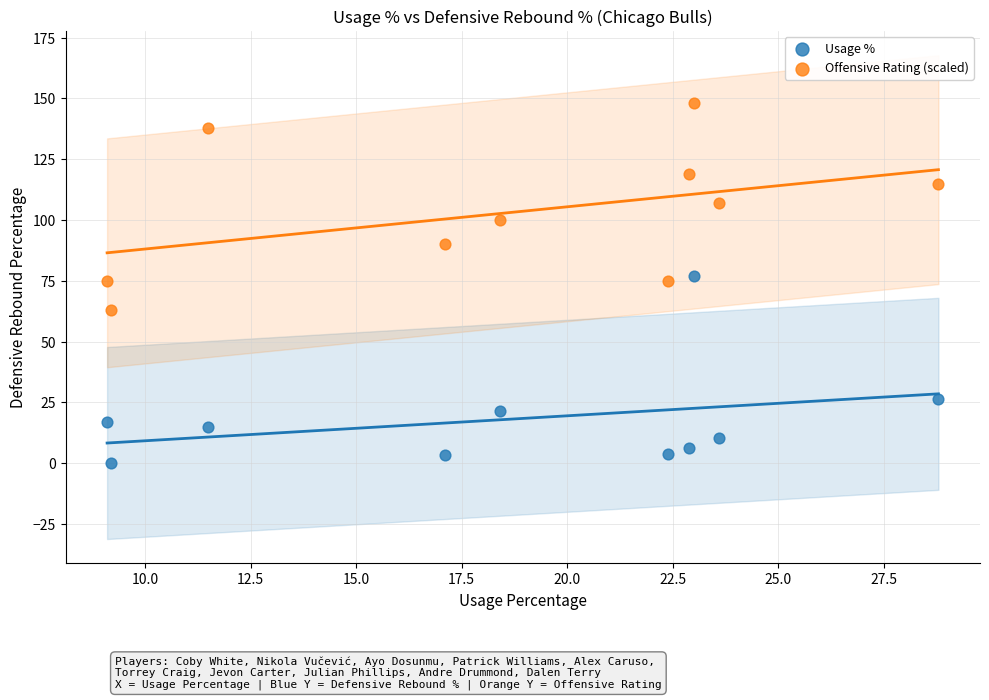

In the Usage % series, what Y value is closest to 38?

26.2